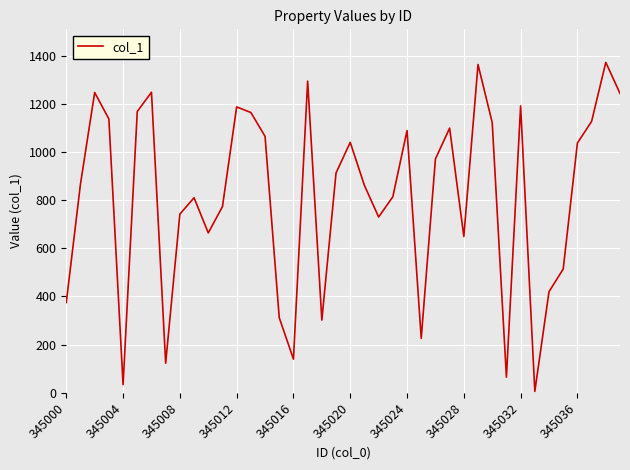

What is the value of the 30th point from the left?

1363